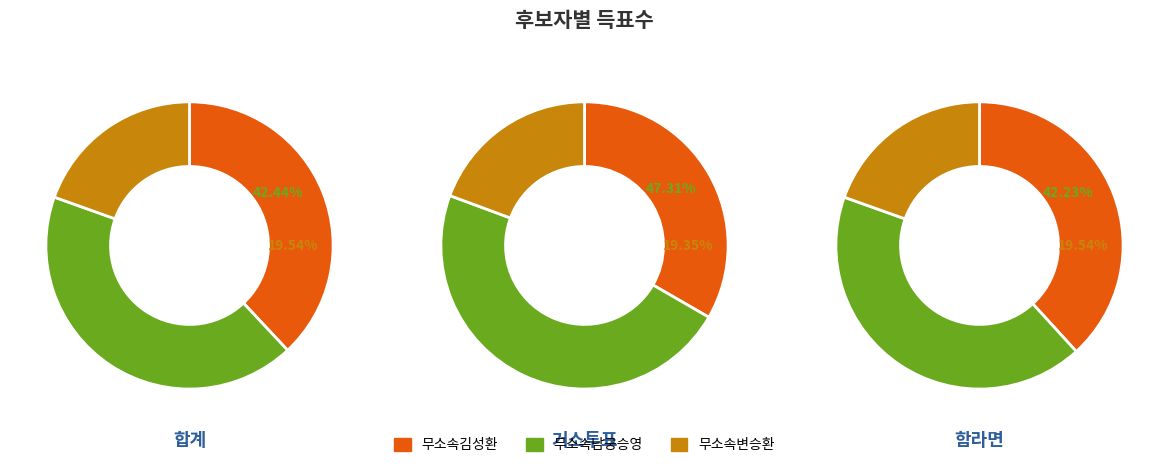

Does 합계 represent more than half of the total?

No